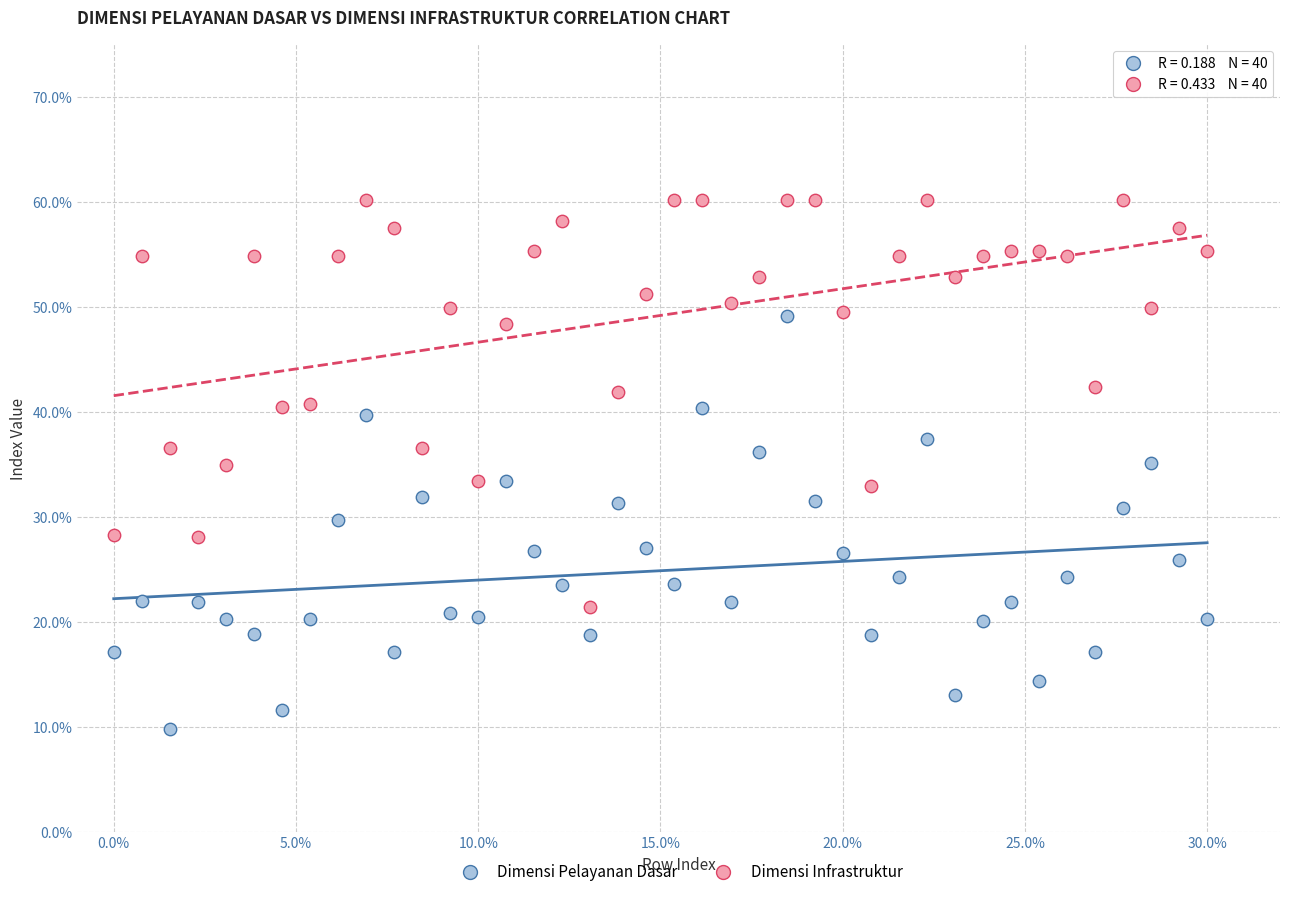

What are all the series names shown in the legend?

Dimensi Pelayanan Dasar, Dimensi Infrastruktur